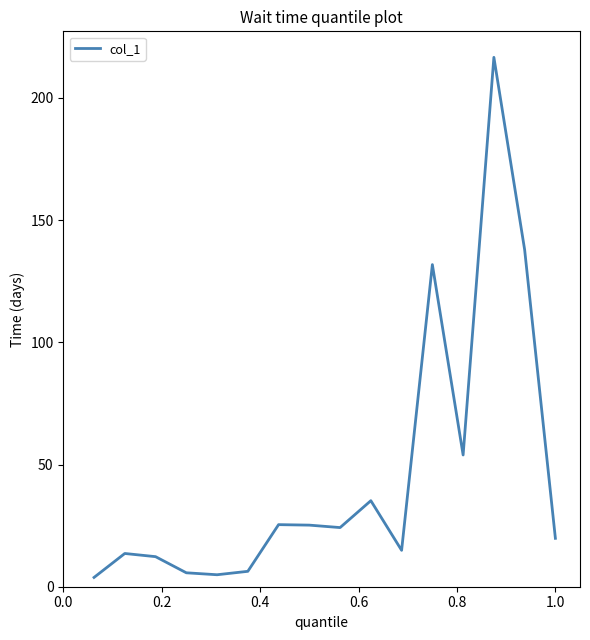

What is the greatest value displayed?

216.6